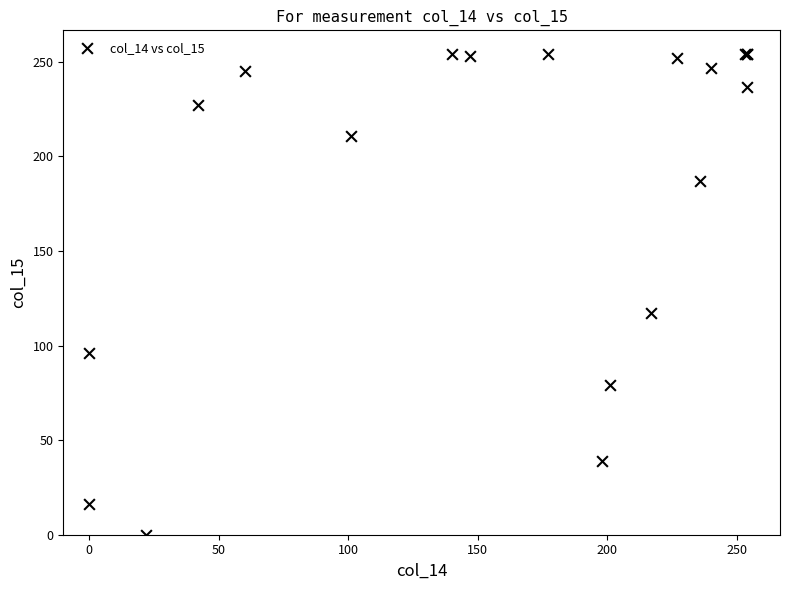

What Y value in the scatter plot is closest to 127?

117